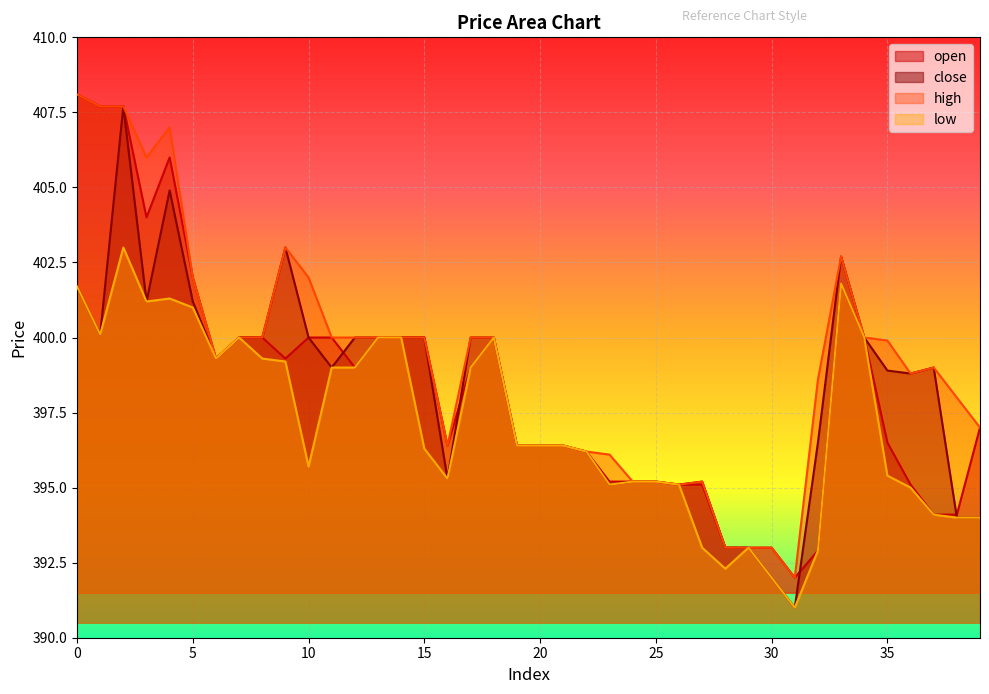

At how many categories does at least one series exceed 398?

24